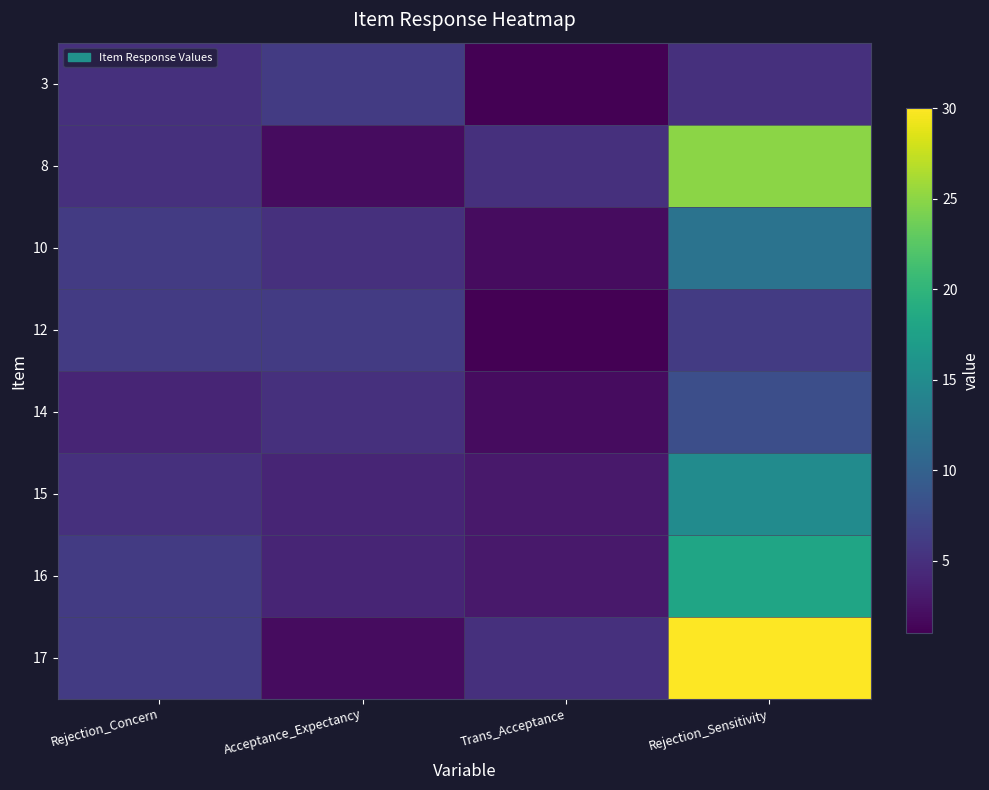

Reading left to right, what are all the values shown in this chart?

3: Rejection_Concern=5	Acceptance_Expectancy=6	Trans_Acceptance=1	Rejection_Sensitivity=5
8: Rejection_Concern=5	Acceptance_Expectancy=2	Trans_Acceptance=5	Rejection_Sensitivity=25
10: Rejection_Concern=6	Acceptance_Expectancy=5	Trans_Acceptance=2	Rejection_Sensitivity=12
12: Rejection_Concern=6	Acceptance_Expectancy=6	Trans_Acceptance=1	Rejection_Sensitivity=6
14: Rejection_Concern=4	Acceptance_Expectancy=5	Trans_Acceptance=2	Rejection_Sensitivity=8
15: Rejection_Concern=5	Acceptance_Expectancy=4	Trans_Acceptance=3	Rejection_Sensitivity=15
16: Rejection_Concern=6	Acceptance_Expectancy=4	Trans_Acceptance=3	Rejection_Sensitivity=18
17: Rejection_Concern=6	Acceptance_Expectancy=2	Trans_Acceptance=5	Rejection_Sensitivity=30